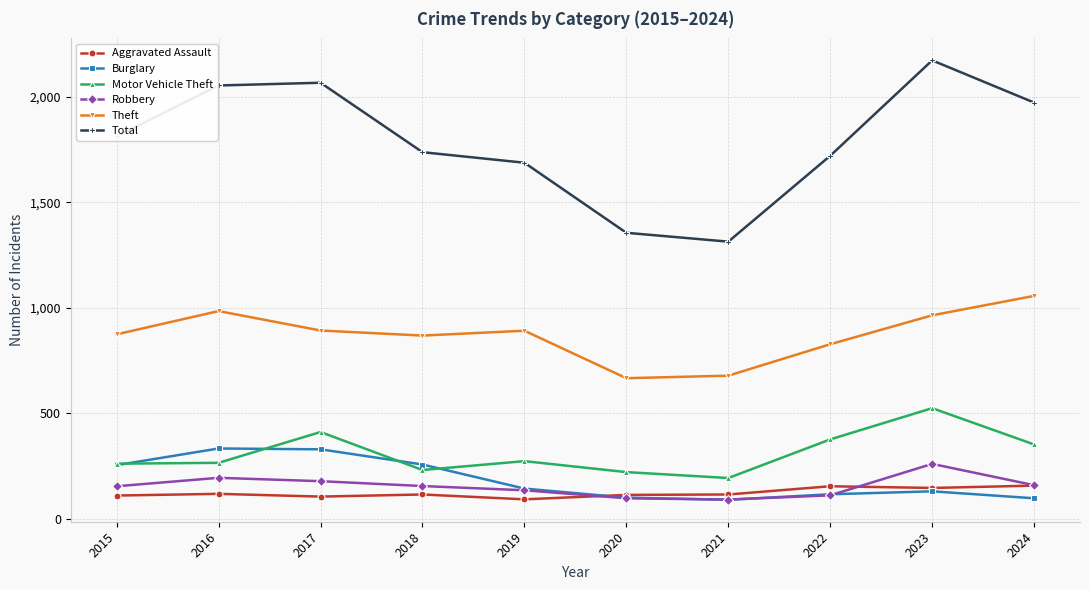

True or false: Total and Theft cross at least once.

False